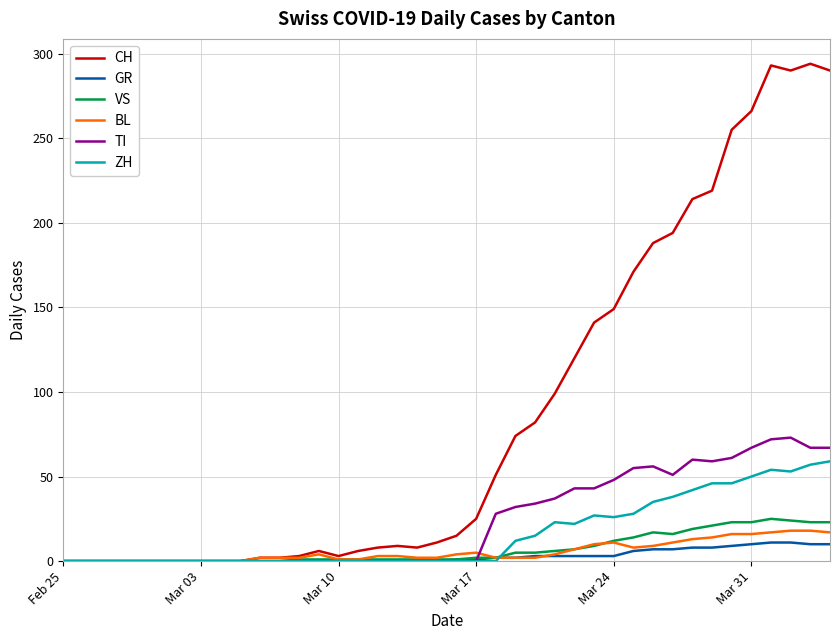

What is the difference between the second highest and second lowest values in the GR series?

11